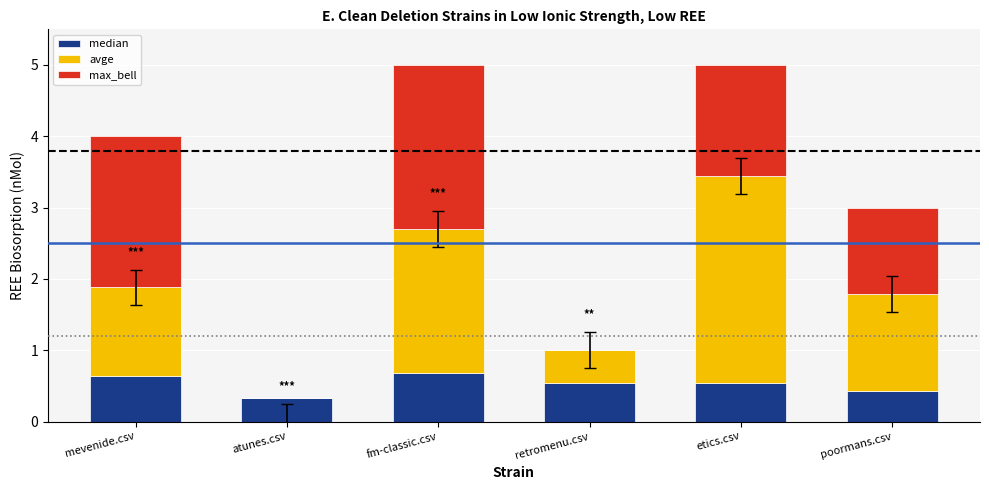

What is the total value across all series at mevenide.csv?

4.0